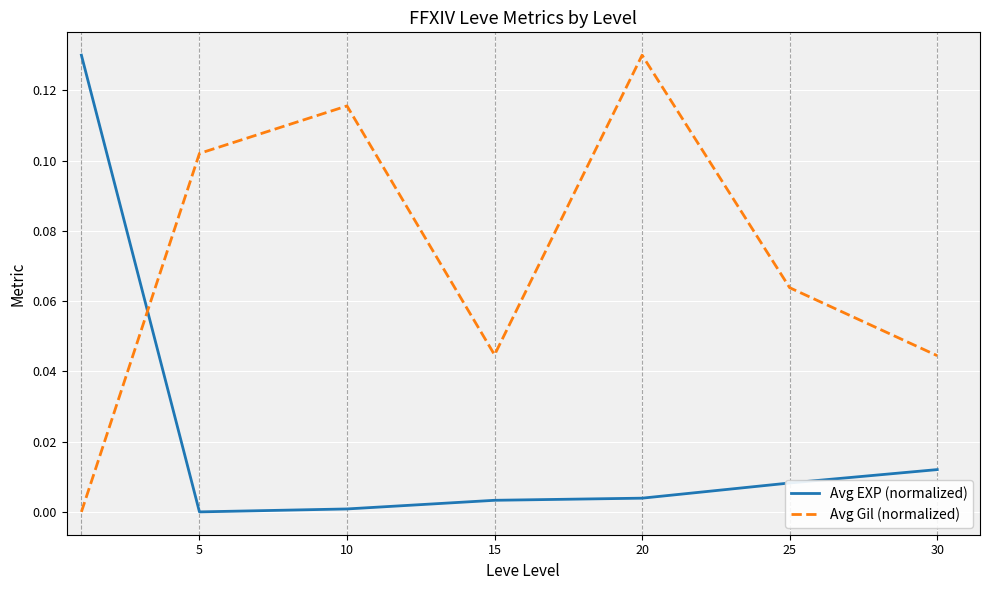

Which series has the largest total across all categories?

Avg Gil (normalized)